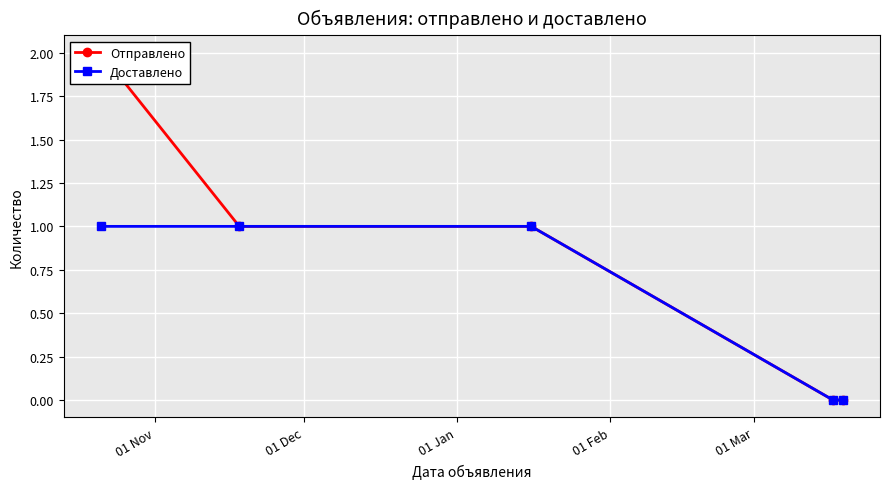

What is the label of the 5th point from the left?

01 Mar